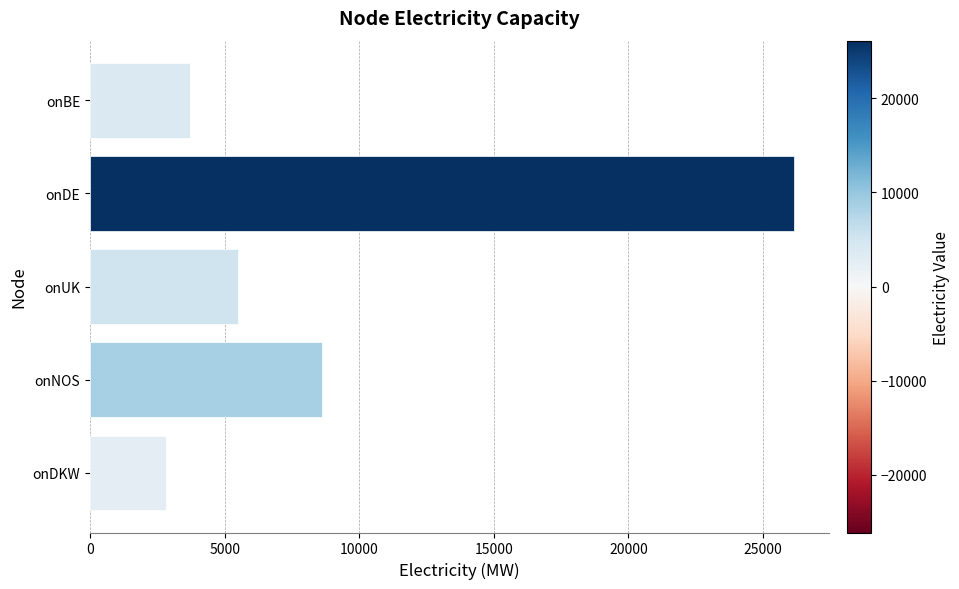

Rank the categories by value from highest to lowest.

onDE, onNOS, onUK, onBE, onDKW